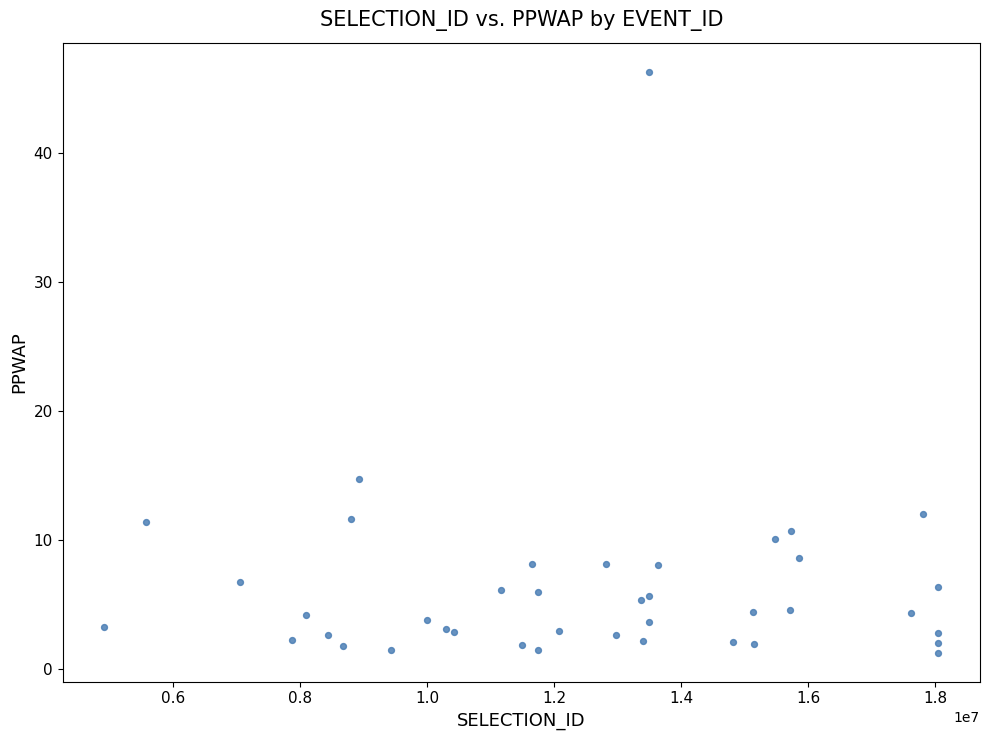

What Y value in the scatter plot is closest to 23?

14.7